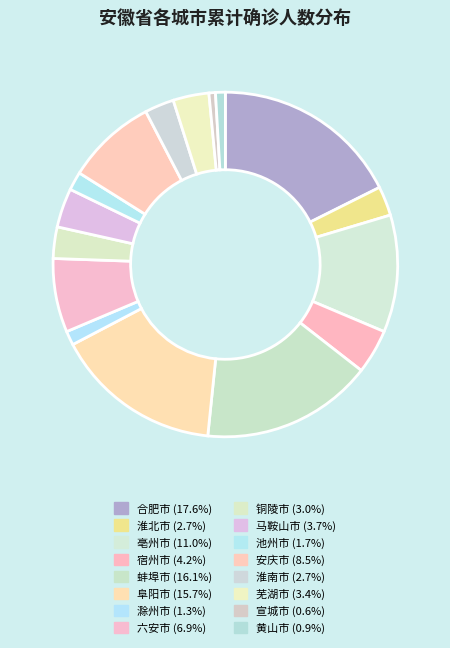

Is there any slice that represents more than half of the pie?

No